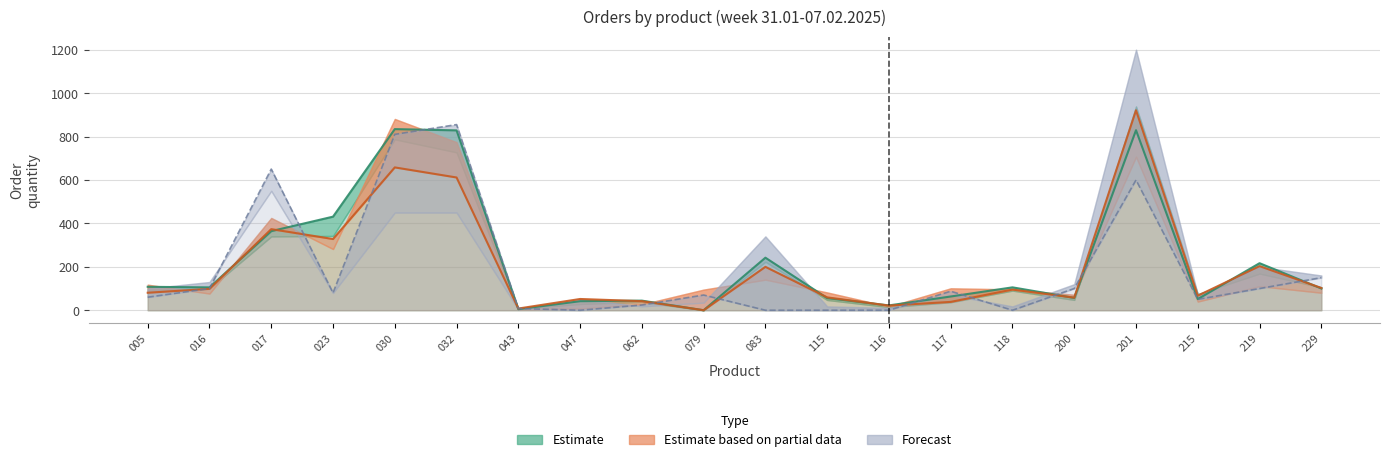

Which has a higher value, 229 or 117?

229